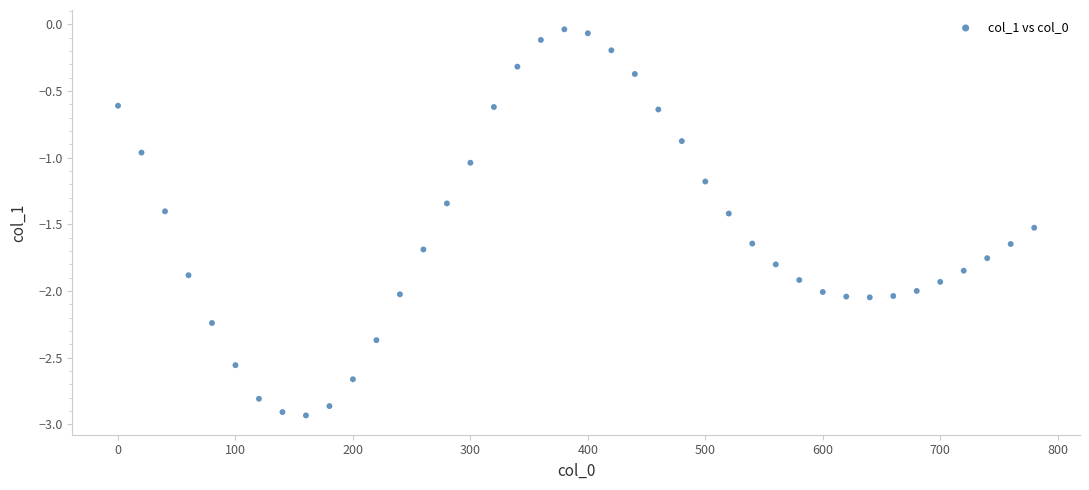

What is the range of X values (max minus min)?

780.0